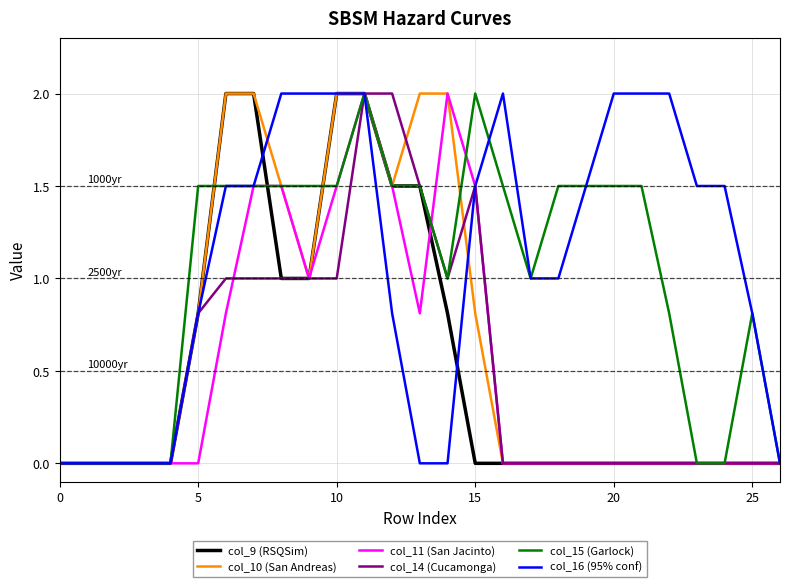

Reading right to left, transcribe all the data shown in this chart.

col_9 (RSQSim): 0.0	0.0	0.0	0.0	0.0	0.0	0.0	0.0	0.0	0.0	0.0	0.0	0.8	1.5	1.5	2.0	2.0	1.0	1.0	2.0	2.0	0.8	0.0	0.0	0.0	0.0	0.0
col_10 (San Andreas): 0.0	0.0	0.0	0.0	0.0	0.0	0.0	0.0	0.0	0.0	0.0	0.8	2.0	2.0	1.5	2.0	2.0	1.0	1.5	2.0	2.0	0.8	0.0	0.0	0.0	0.0	0.0
col_11 (San Jacinto): 0.0	0.0	0.0	0.0	0.0	0.0	0.0	0.0	0.0	0.0	0.0	1.5	2.0	0.8	1.5	2.0	1.5	1.0	1.5	1.5	0.8	0.0	0.0	0.0	0.0	0.0	0.0
col_14 (Cucamonga): 0.0	0.0	0.0	0.0	0.0	0.0	0.0	0.0	0.0	0.0	0.0	1.5	1.0	1.5	2.0	2.0	1.0	1.0	1.0	1.0	1.0	0.8	0.0	0.0	0.0	0.0	0.0
col_15 (Garlock): 0.0	0.8	0.0	0.0	0.8	1.5	1.5	1.5	1.5	1.0	1.5	2.0	1.0	1.5	1.5	2.0	1.5	1.5	1.5	1.5	1.5	1.5	0.0	0.0	0.0	0.0	0.0
col_16 (95% conf): 0.0	0.8	1.5	1.5	2.0	2.0	2.0	1.5	1.0	1.0	2.0	1.5	0.0	0.0	0.8	2.0	2.0	2.0	2.0	1.5	1.5	0.8	0.0	0.0	0.0	0.0	0.0